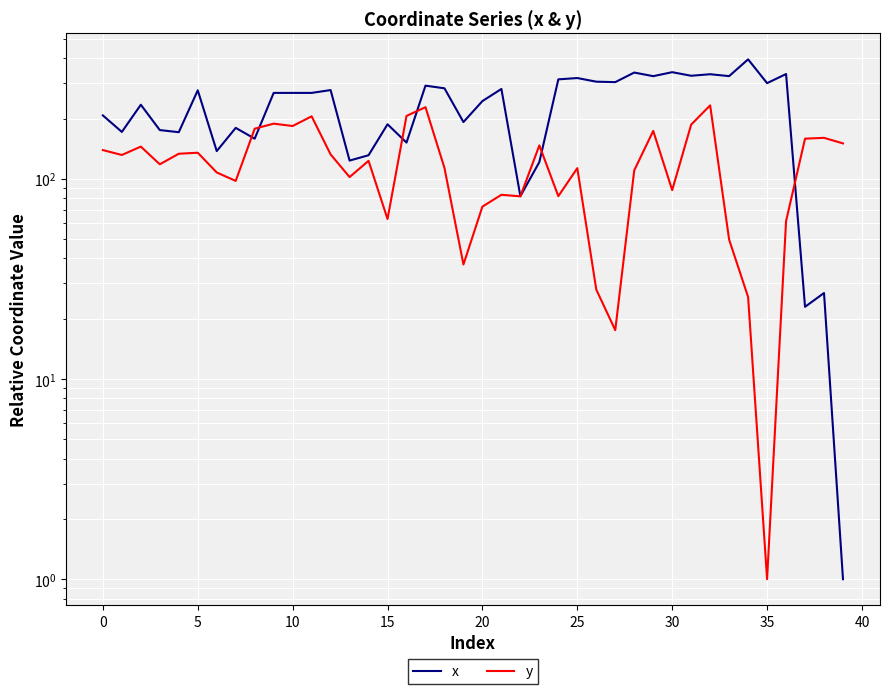

The value of y at 37 is 33.0. True or false?

False